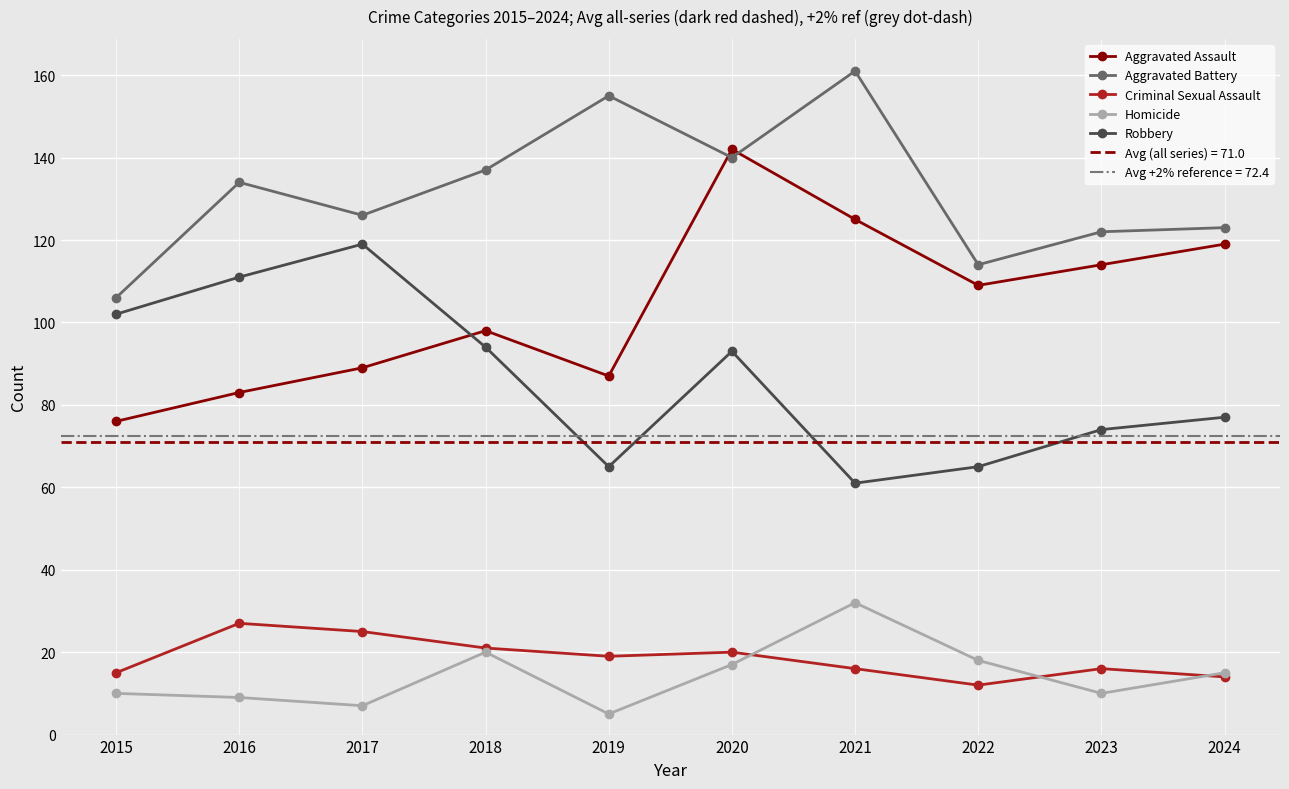

Count the number of categories in the chart.

10